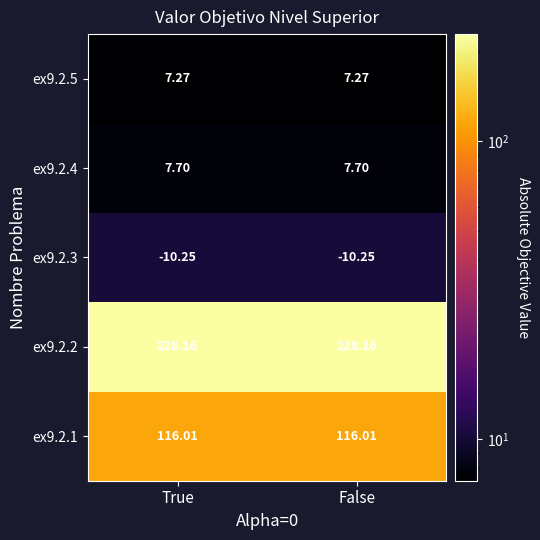

Count the number of categories in the chart.

2